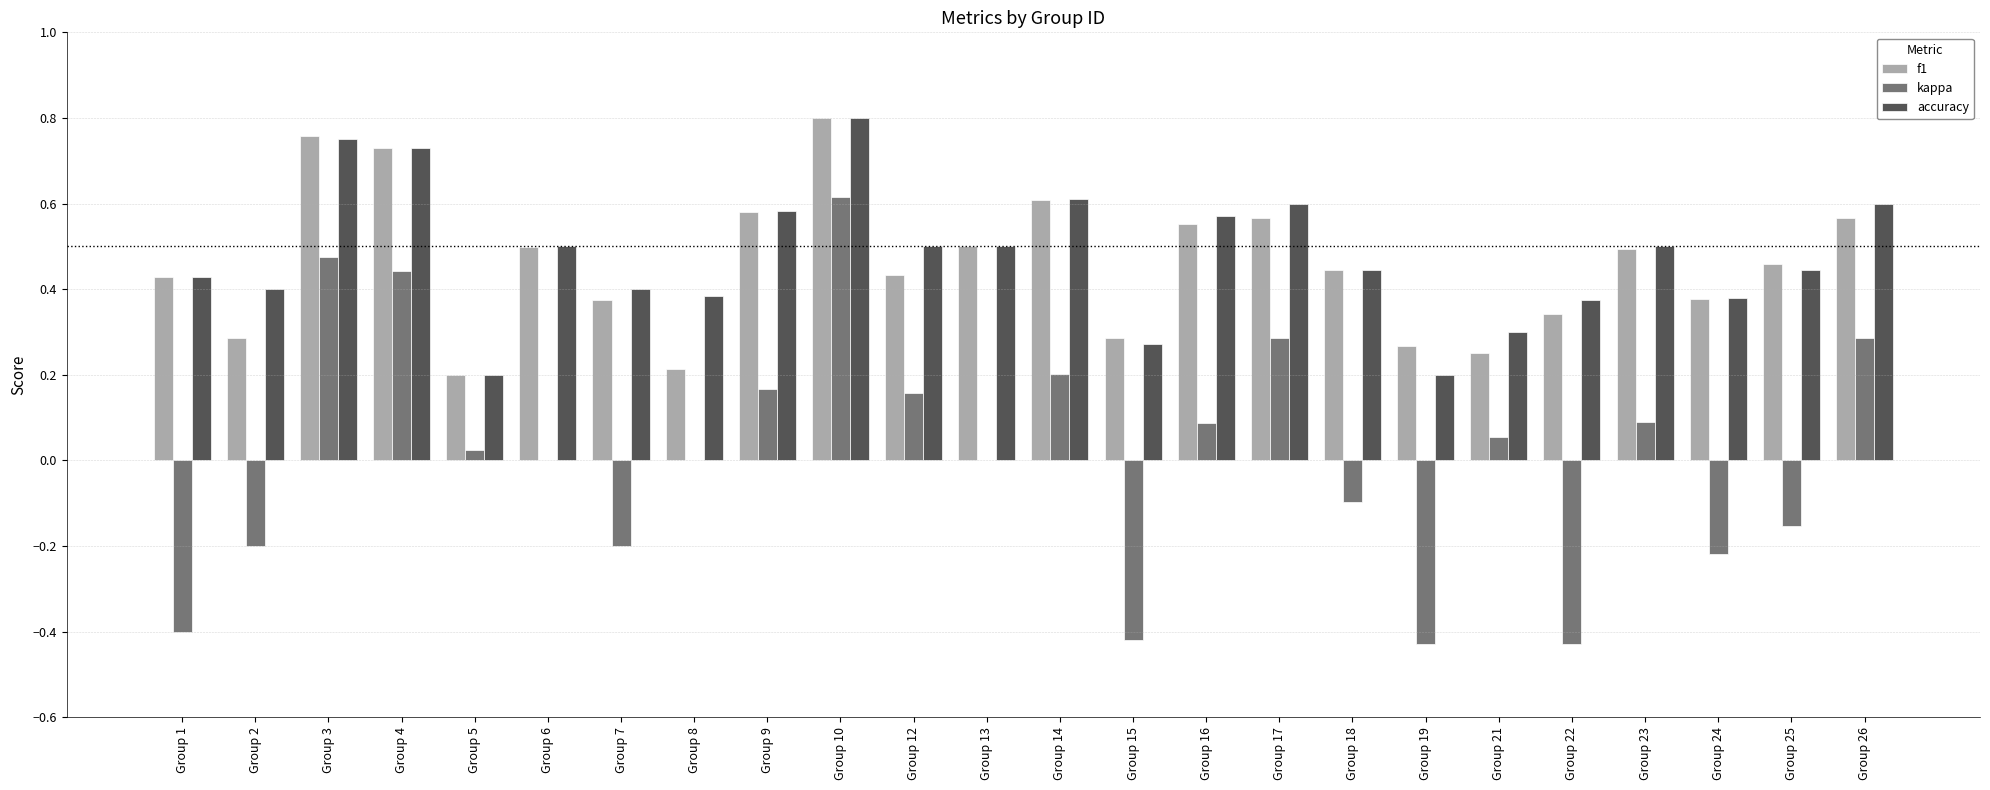

Which category has the highest value in the accuracy series?

Group 10